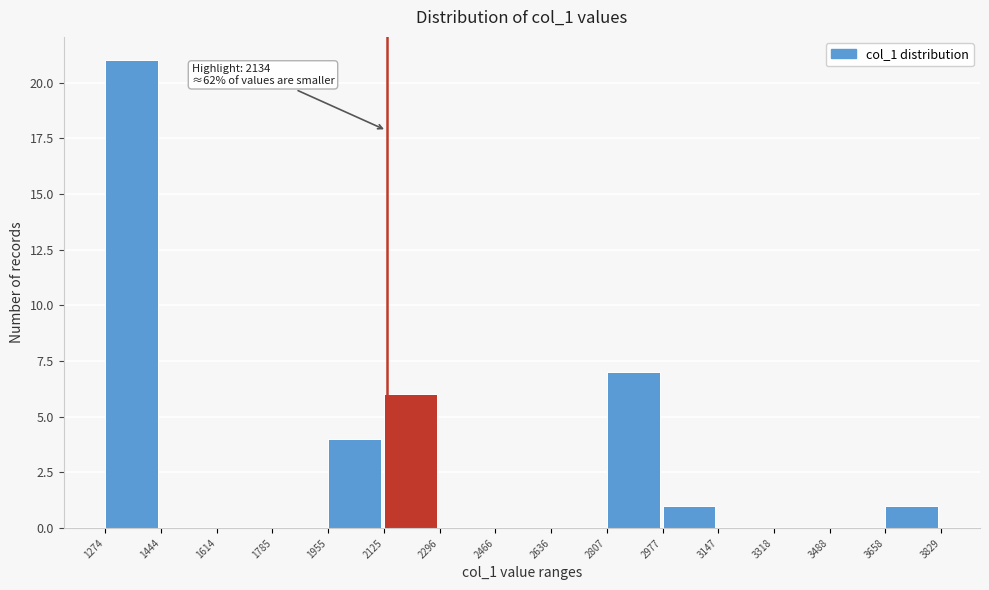

Over which range of the x-axis is the bar tallest?

1274 to 1444